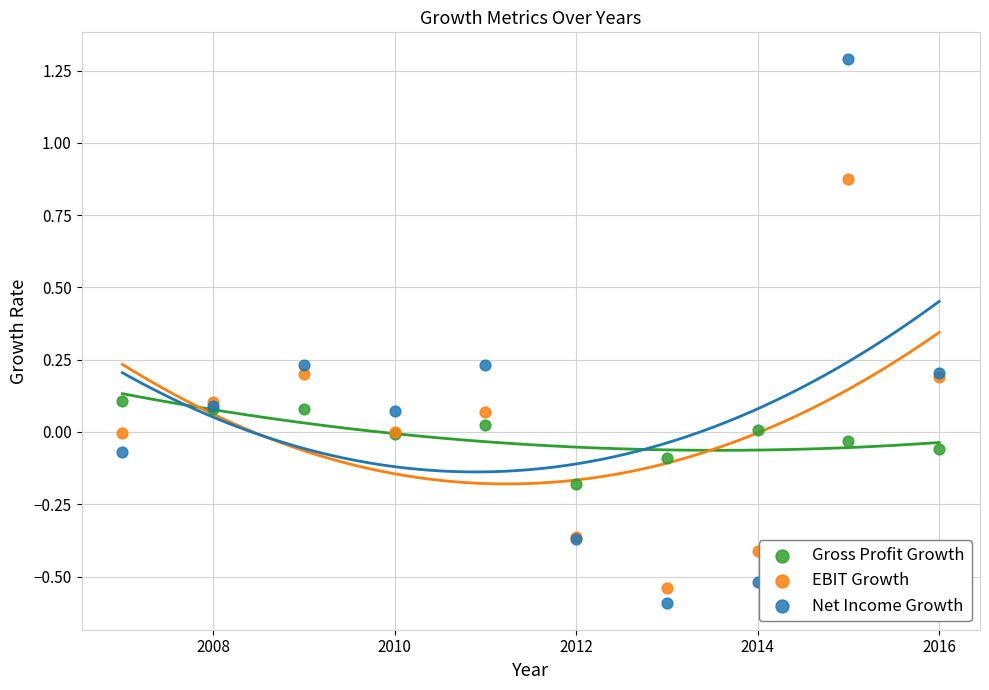

Which series reaches the maximum Y coordinate?

Net Income Growth